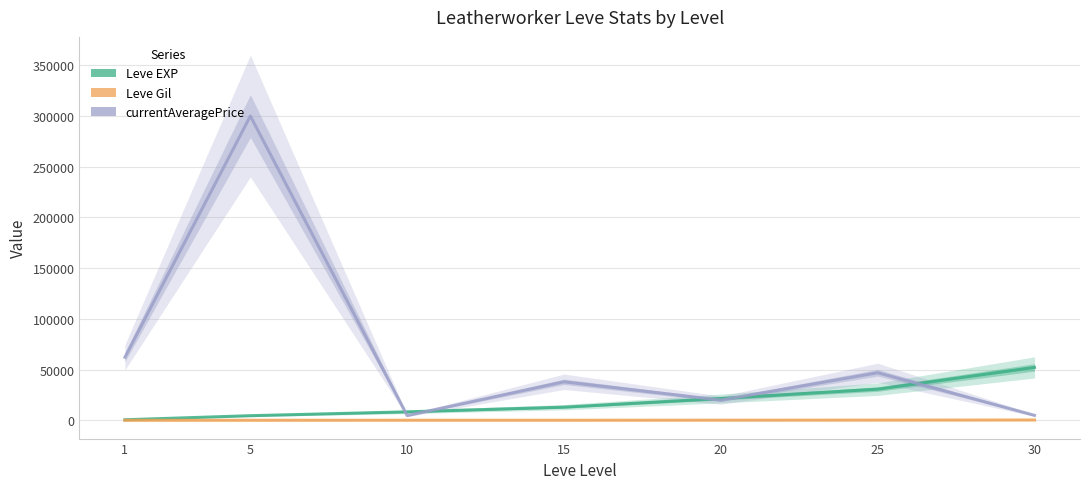

Rank the series by their average value, from highest to lowest.

currentAveragePrice, Leve EXP, Leve Gil